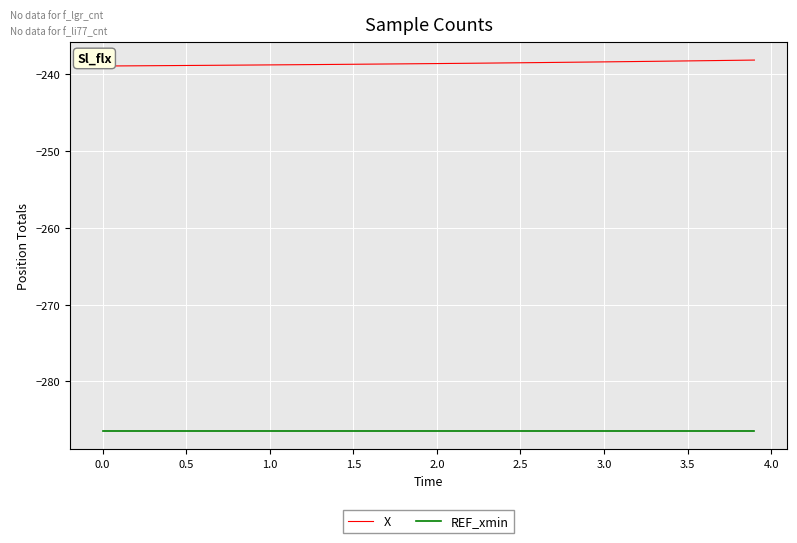

True or false: REF_xmin and X intersect in this chart.

False